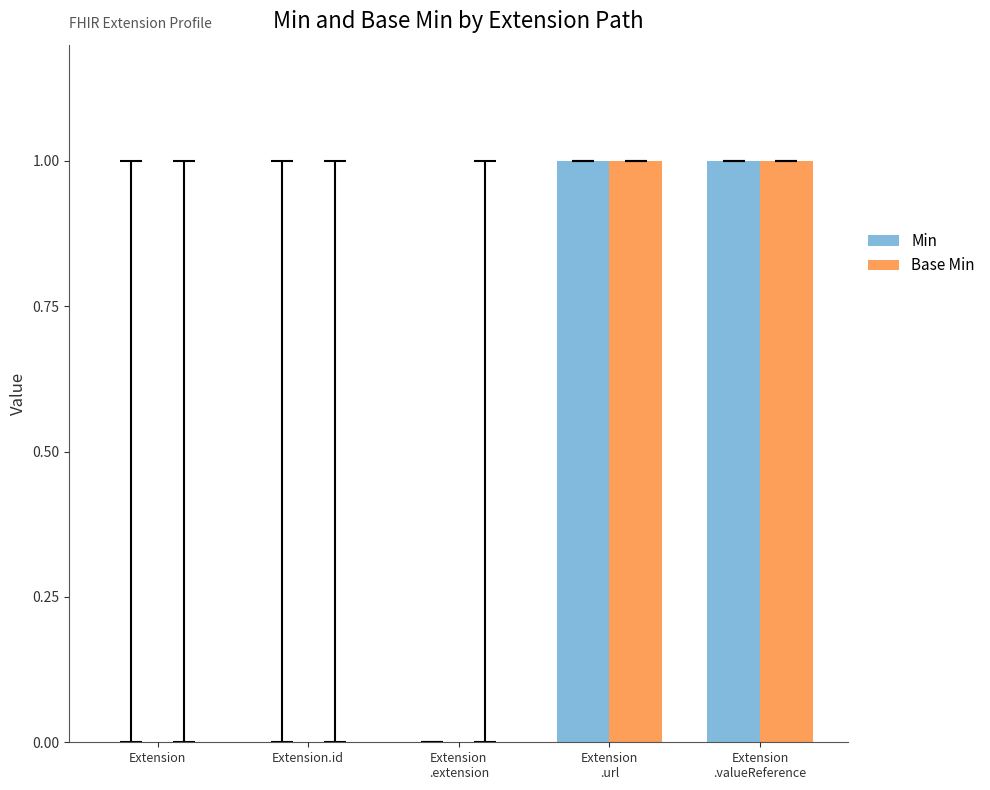

How many groups of bars are there?

5